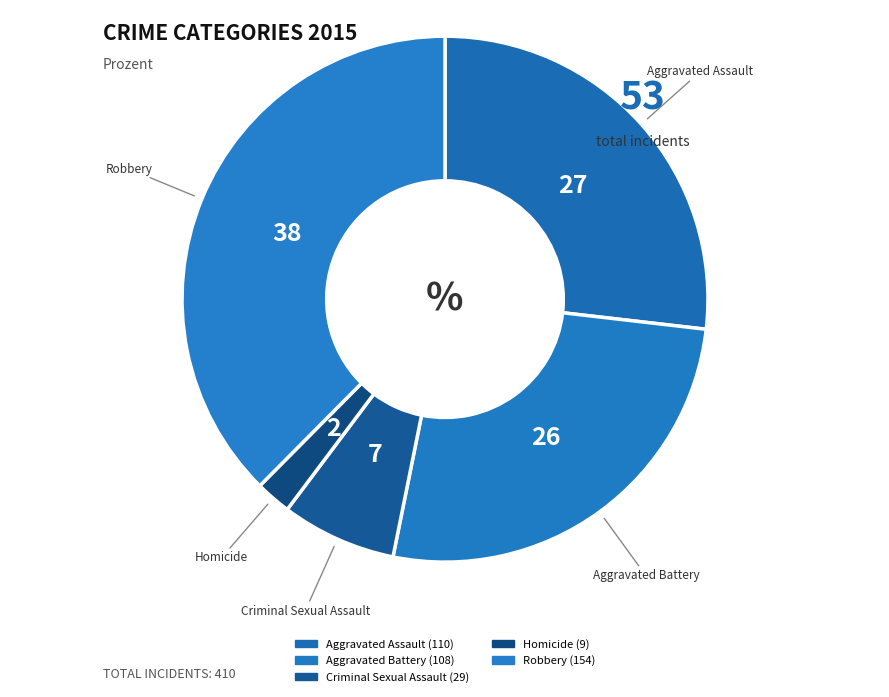

Is there any slice that represents more than half of the pie?

No